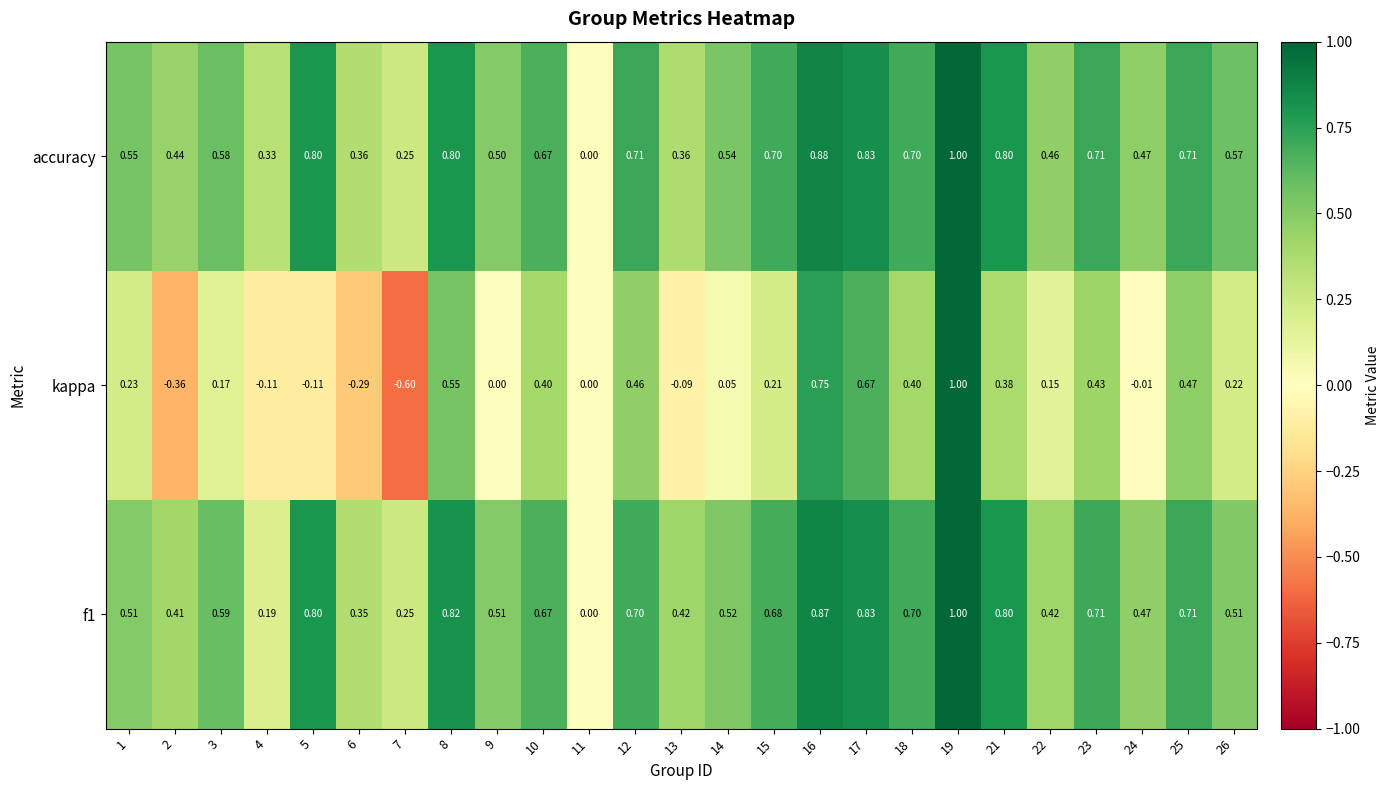

Is the value of accuracy at 14 greater than the value of f1 at 15?

No